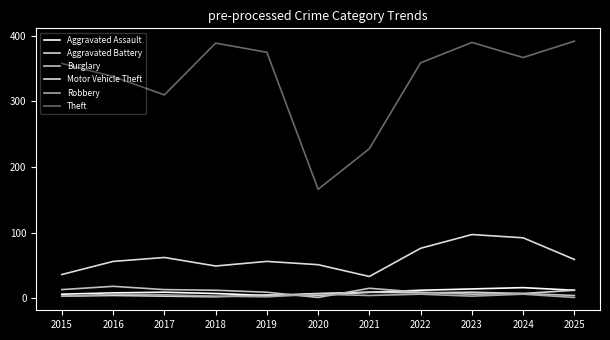

Does the chart have visible grid lines?

No